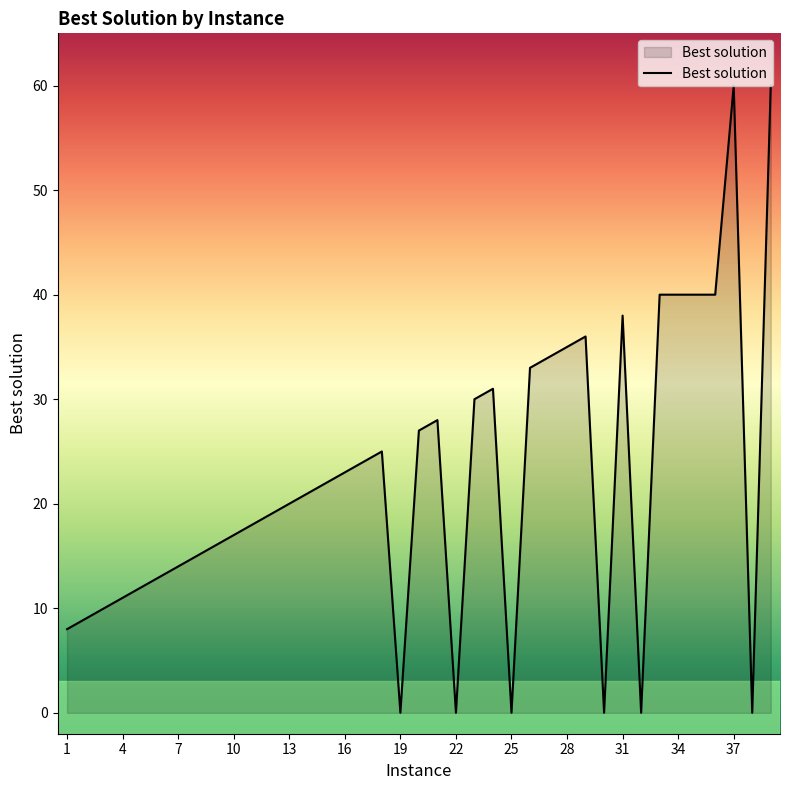

What is the average value?

22